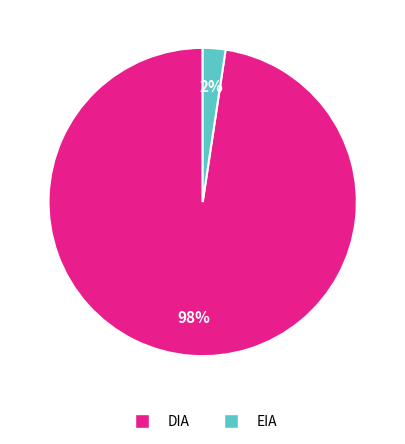

Count the number of slices in the pie.

2